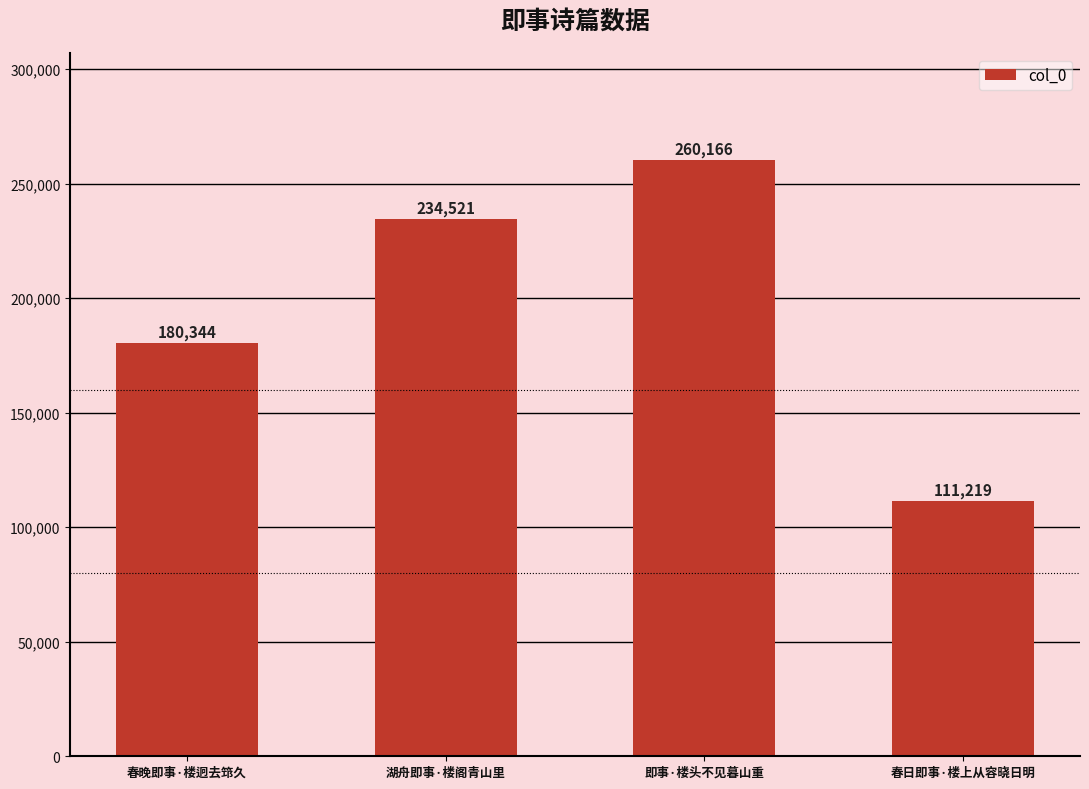

How many categories are shown in the chart?

4